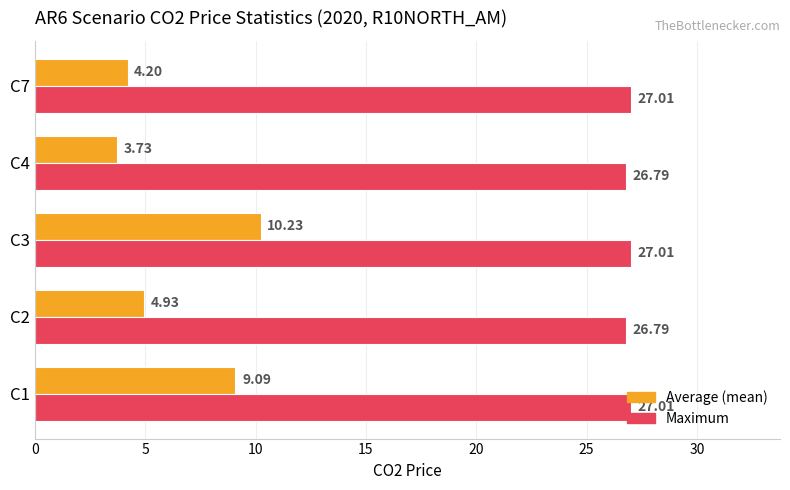

At which category is the sum across all series the highest?

C3